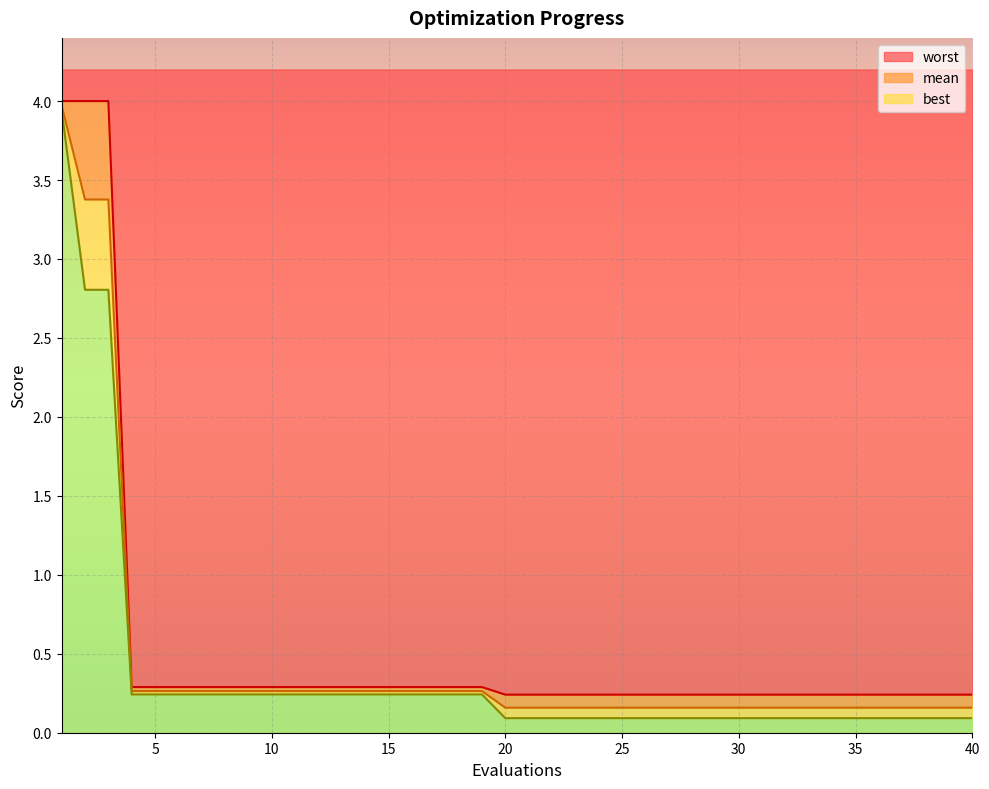

What is the difference between the best values at 9 and 22?

0.2